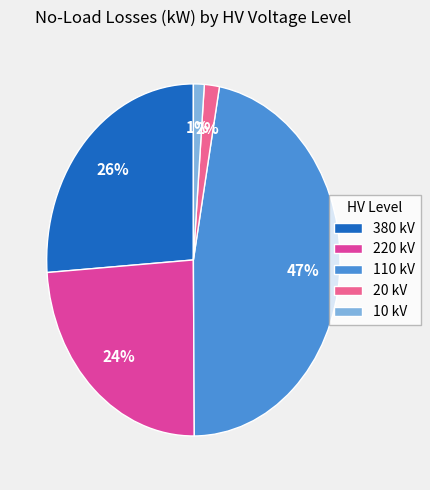

What percentage is the 380 kV slice, to the nearest percent?

26%